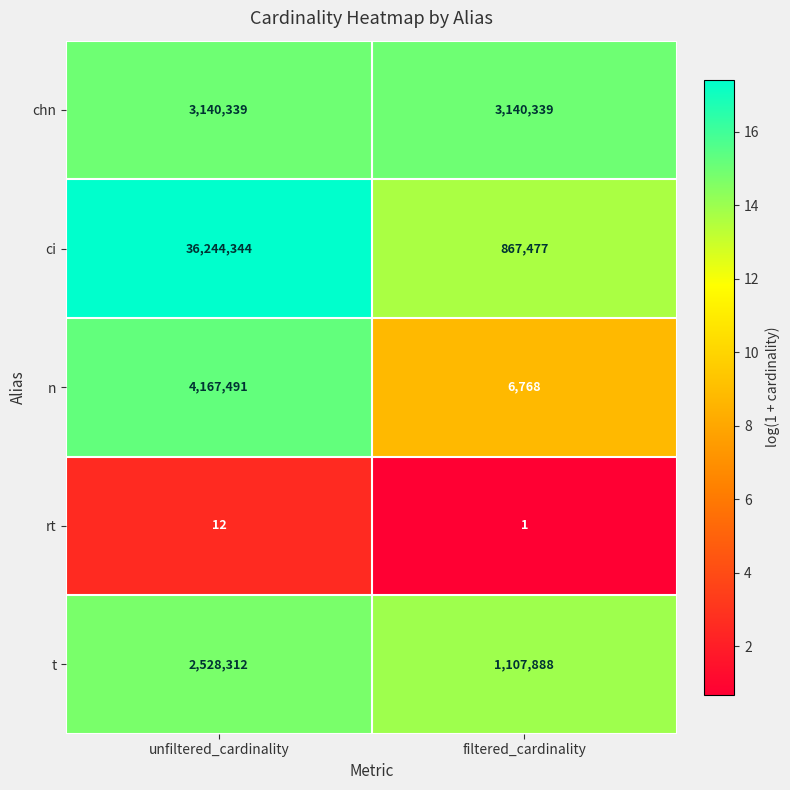

What is the approximate value of t at filtered_cardinality?

1107888